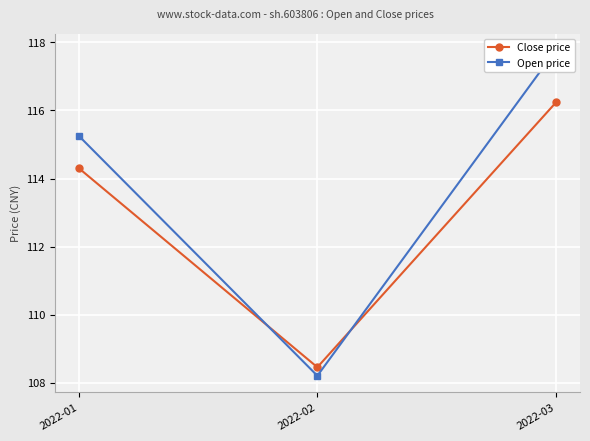

List the labels in order of Open price value, smallest first.

2022-02, 2022-01, 2022-03